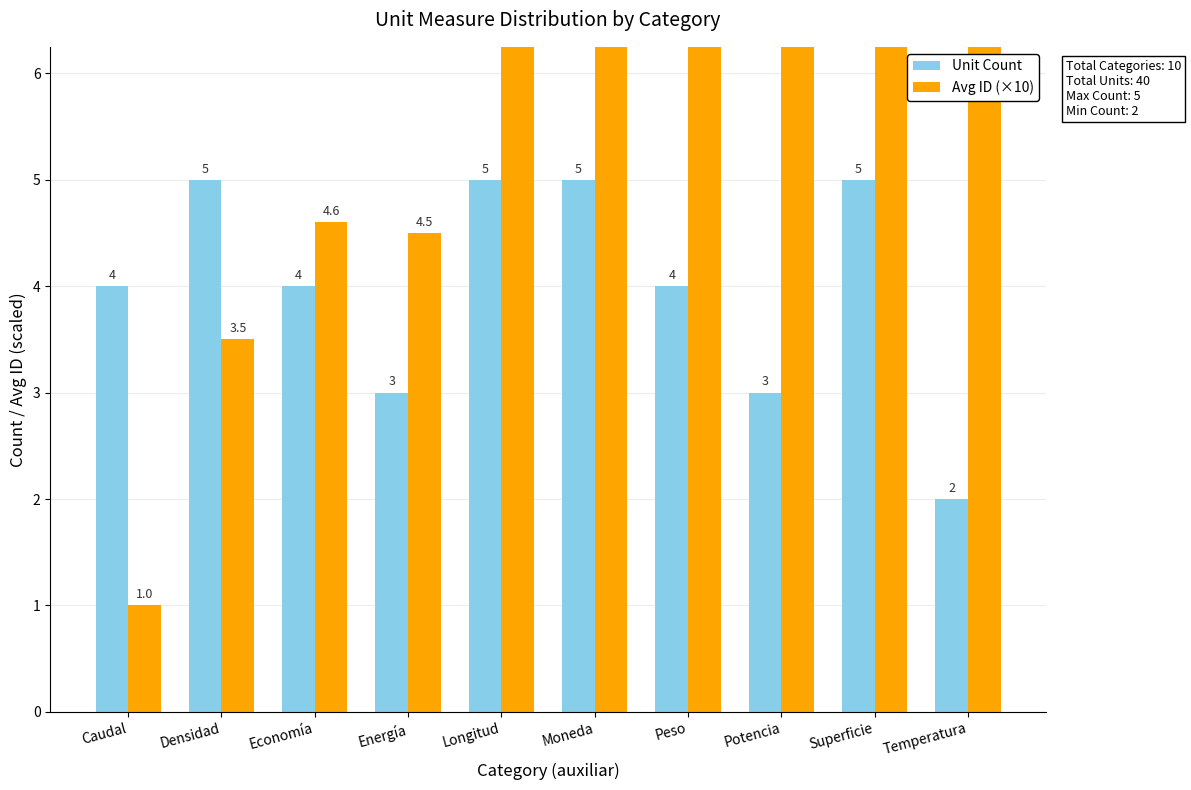

What are all the series names shown in the legend?

Unit Count, Avg ID (×10)